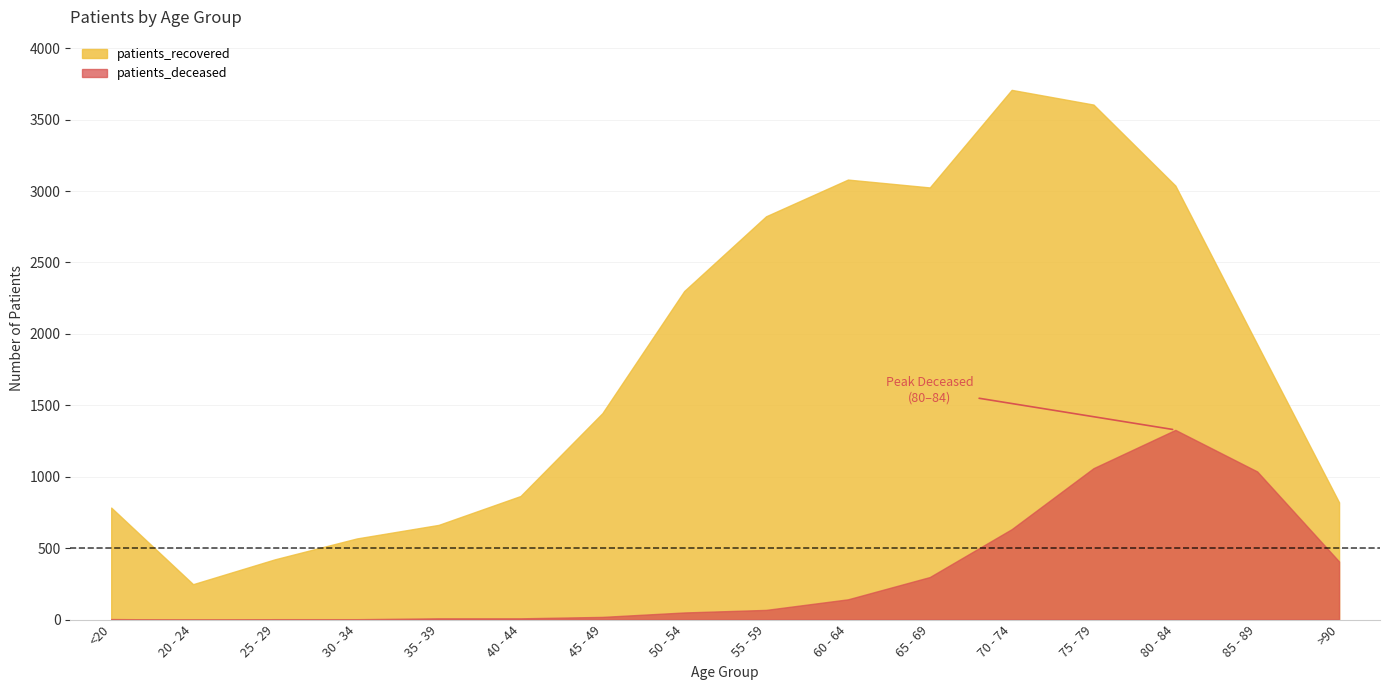

How many values in the patients_deceased series exceed 68?

7